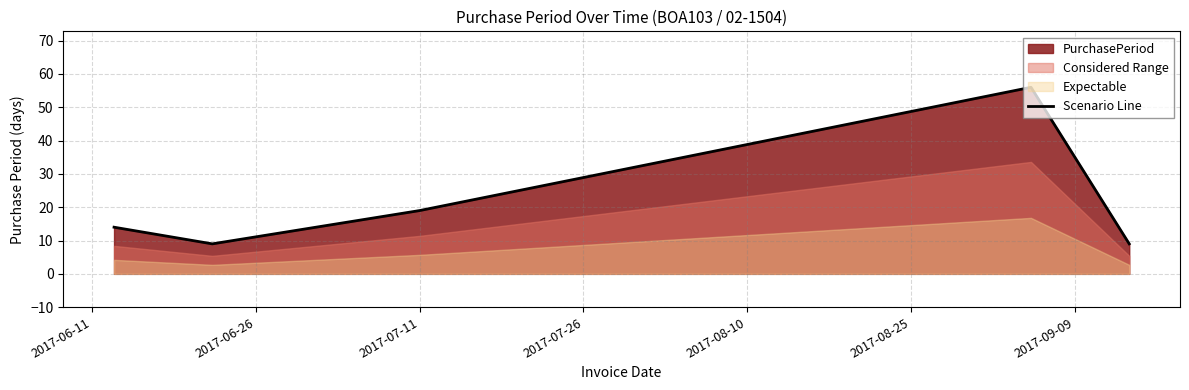

Reading right to left, what are all the values shown in this chart?

9	56	19	9	14